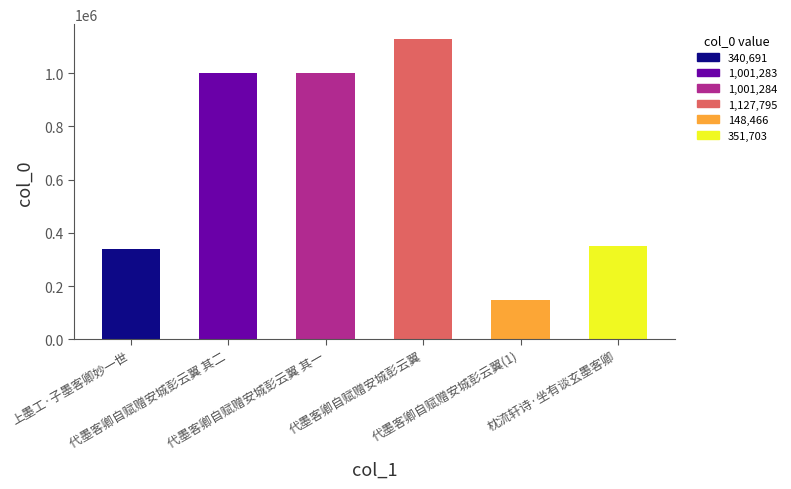

What is the sum of the values at 枕流轩诗·坐有谈玄墨客卿 and 代墨客卿自赋赠安城彭云翼?

1479498